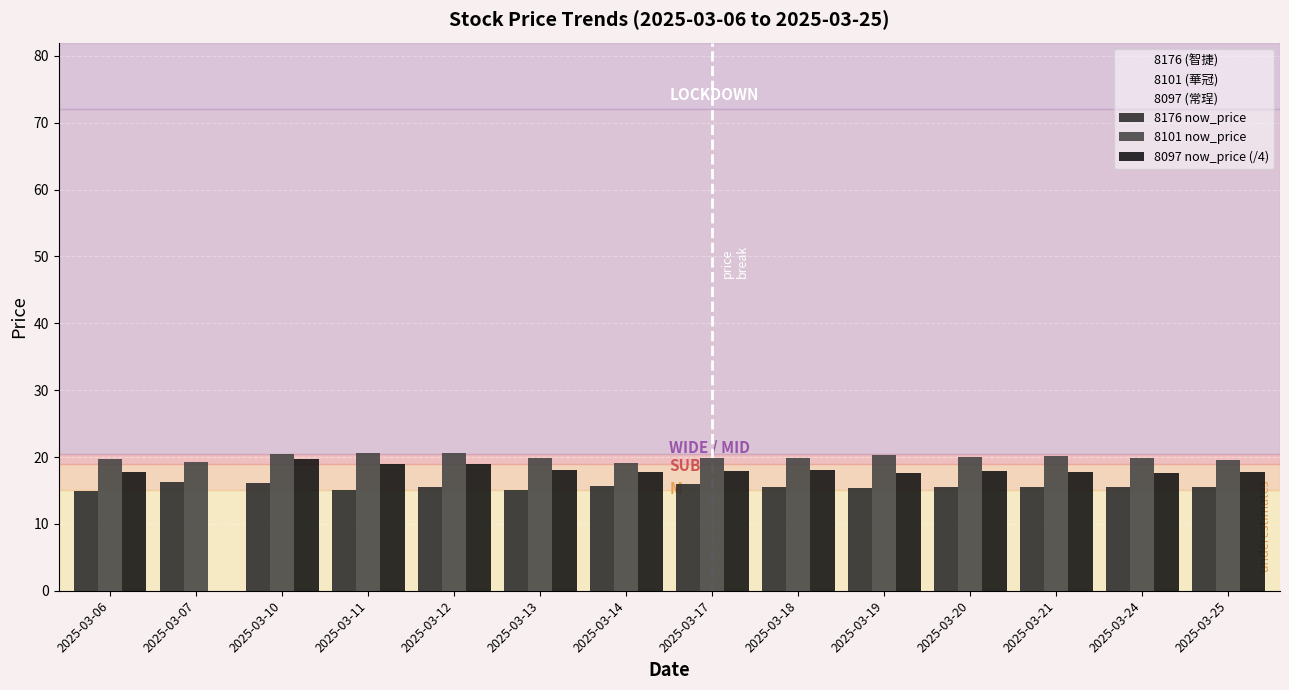

Which series changed the most between 2025-03-07 and 2025-03-25?

8097 now_price (/4)